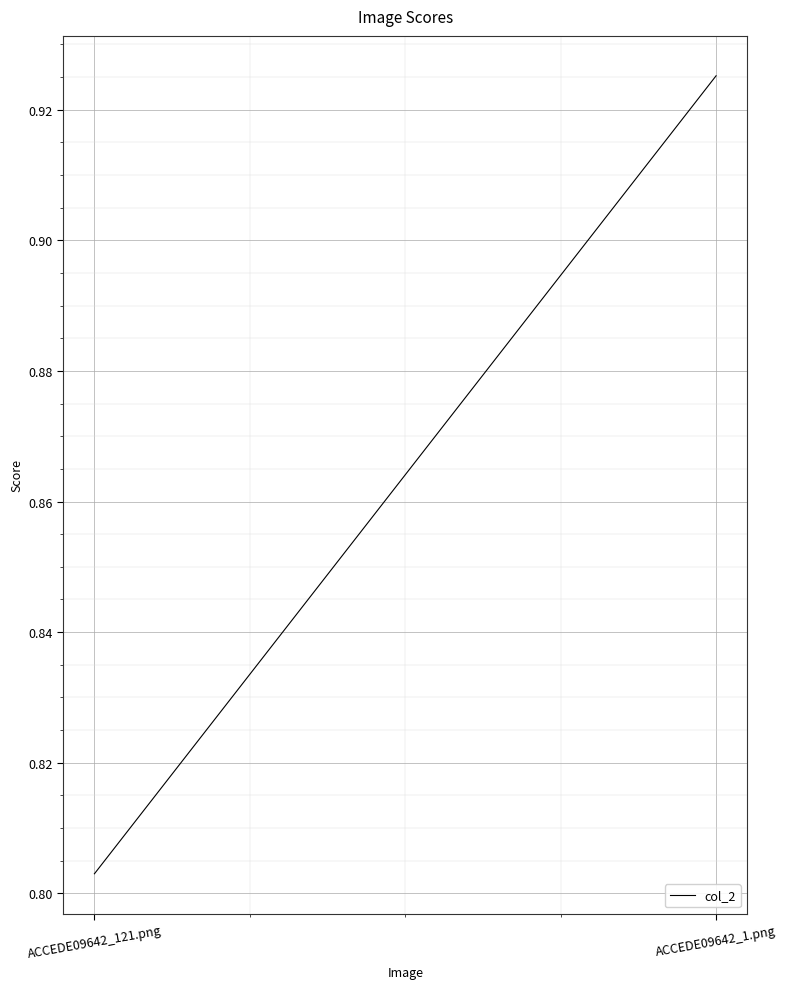

The value at ACCEDE09642_121.png is 0.2. True or false?

False